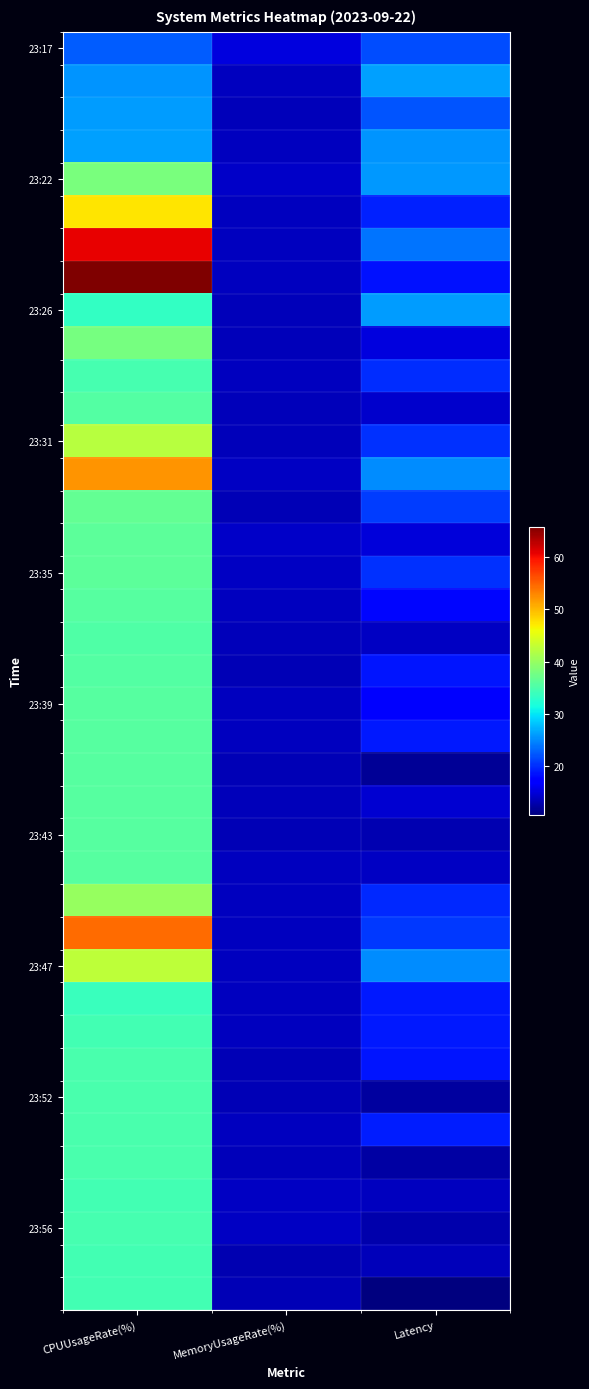

What is the total value across all series at Latency?

718.1